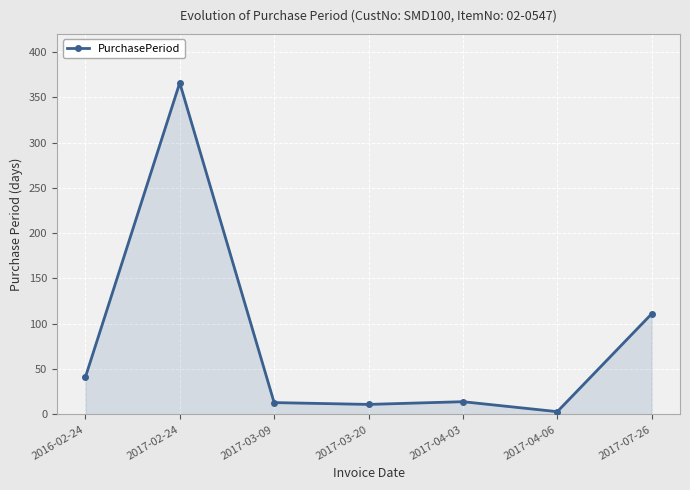

What is the sum of all values?

559